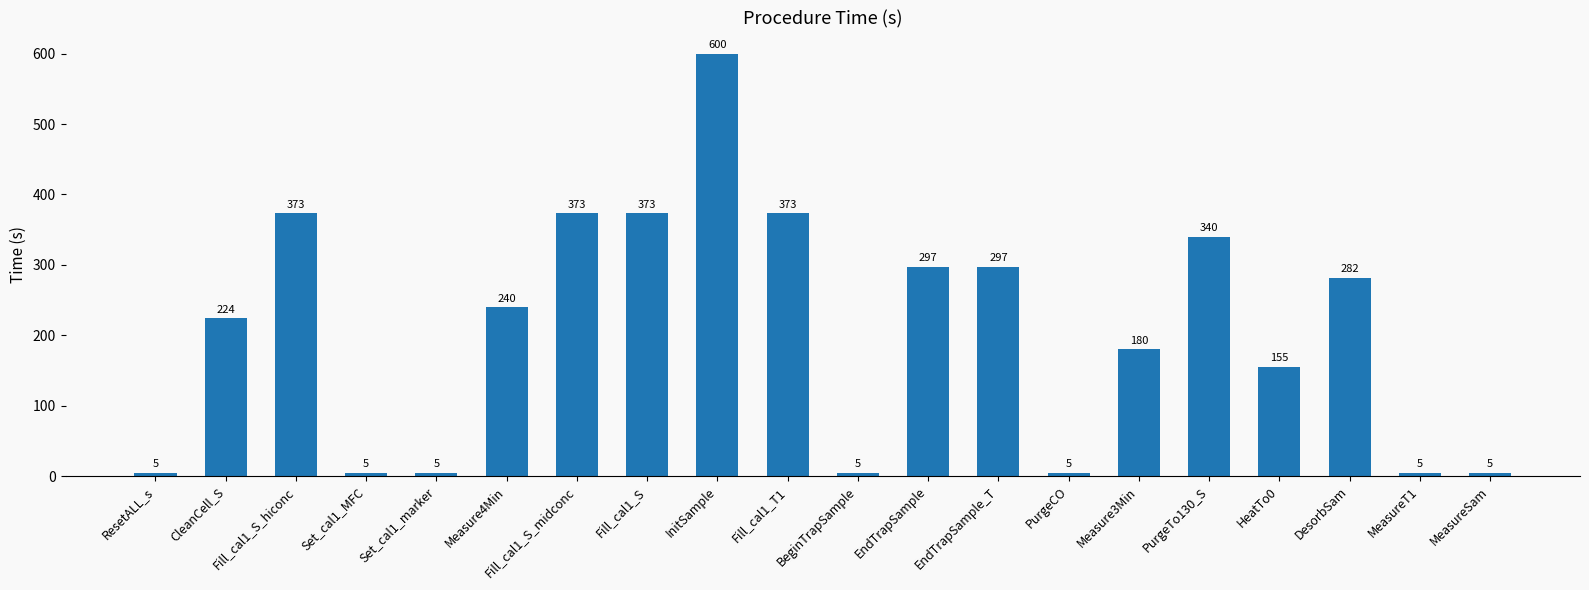

What is the sum of the values at Fill_cal1_S_hiconc and HeatTo0?

528